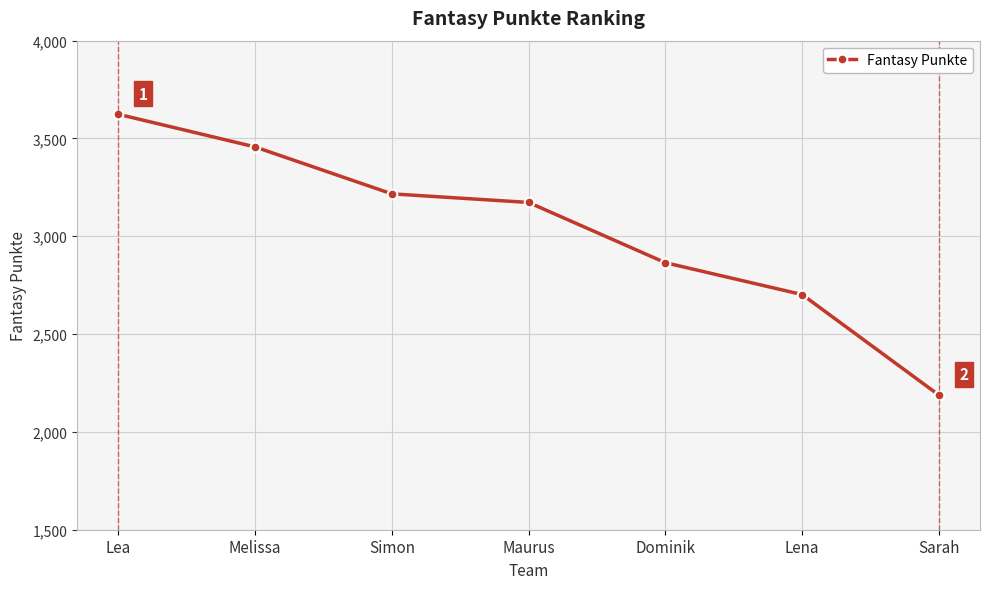

What position from the left is Dominik?

5